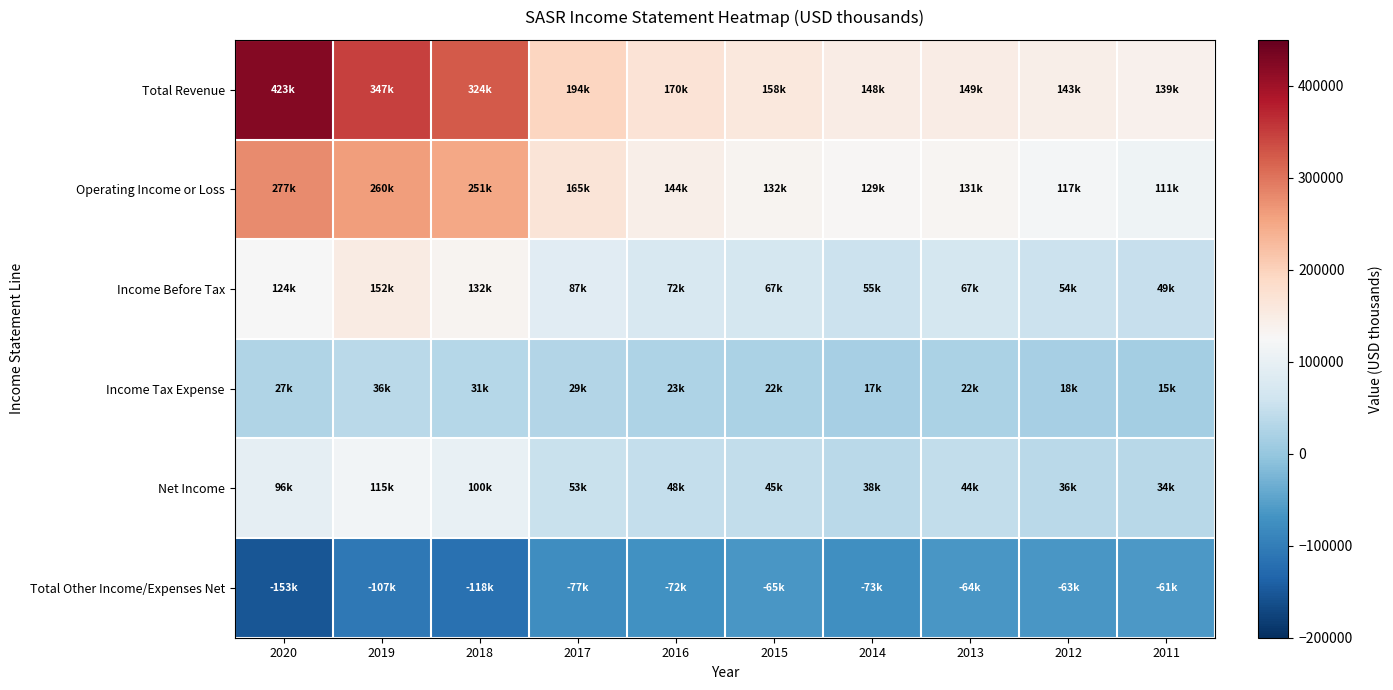

What is the minimum value shown in the chart?

-153100